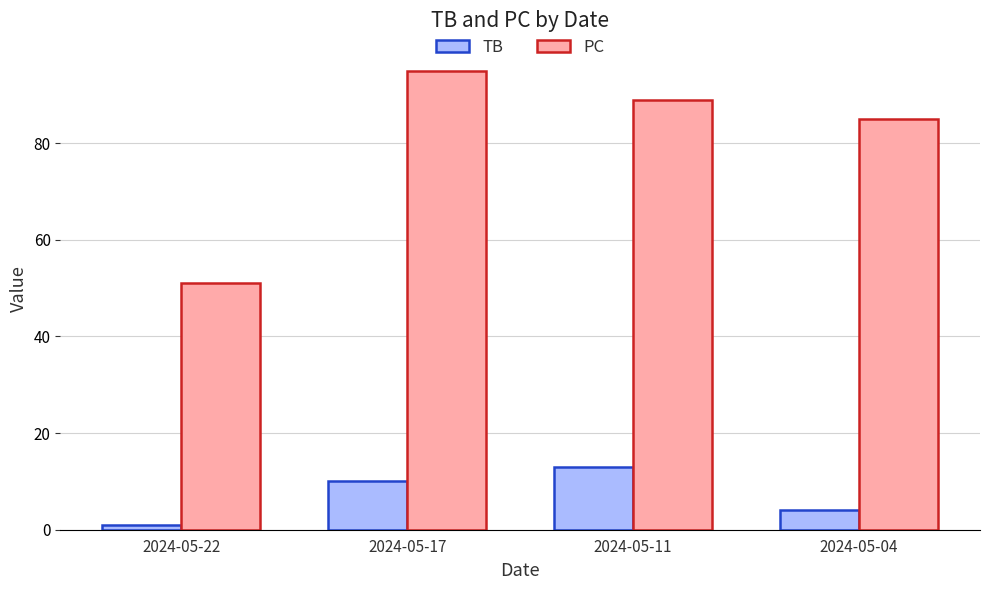

List the series in order of their overall mean, highest first.

PC, TB